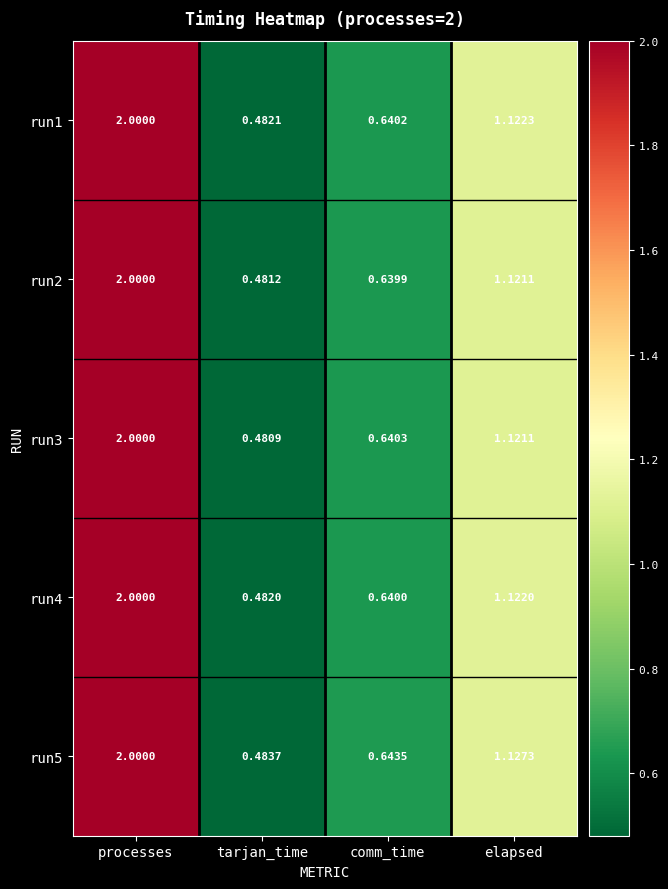

How many values in the run1 series are below 1?

2